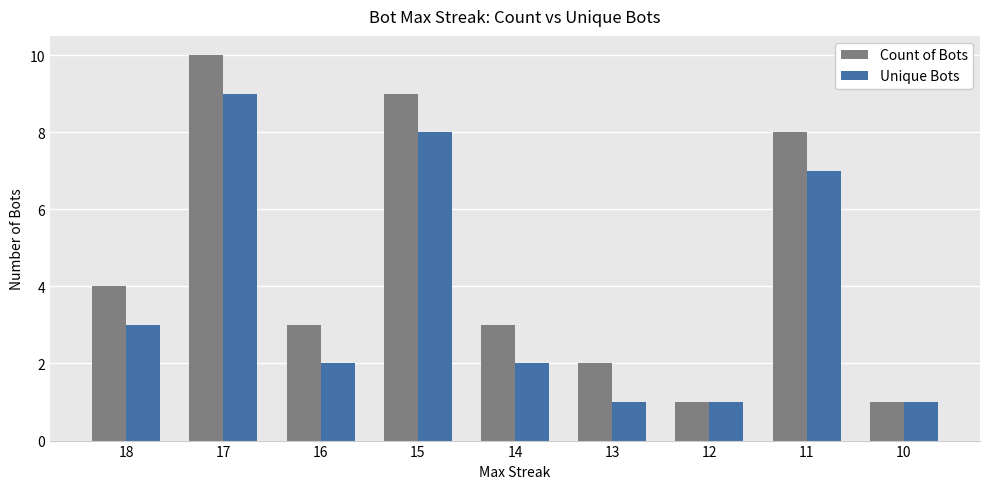

What is the difference between the highest and lowest values at 17?

1